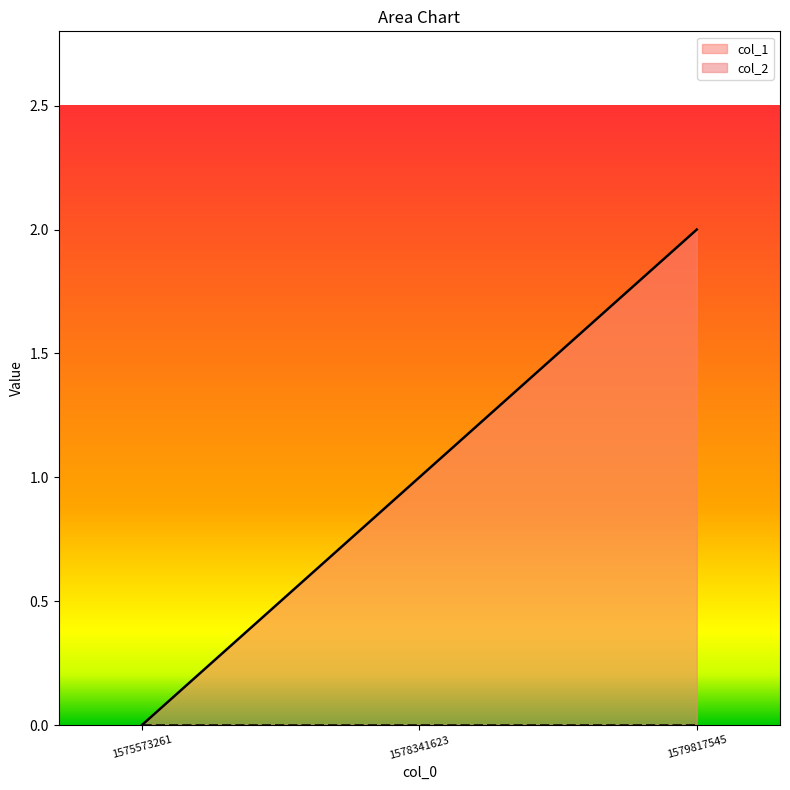

Reading left to right, what are all the values shown in this chart?

1575573261=0	1578341623=1	1579817545=2